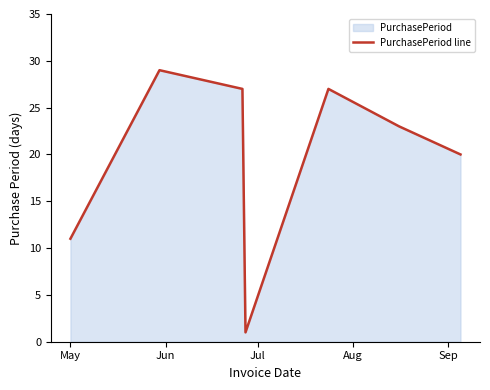

True or false: there are more than 2 points higher than both neighbors.

False